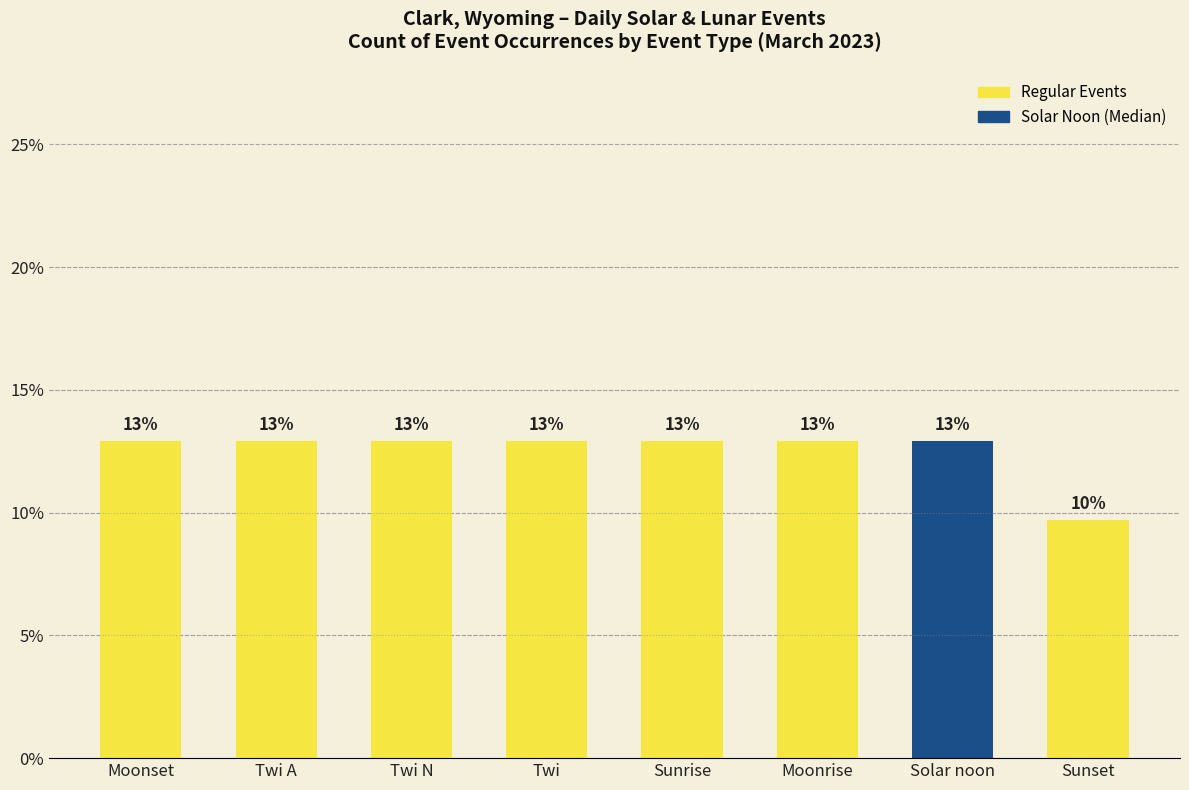

Are the bars horizontal?

No